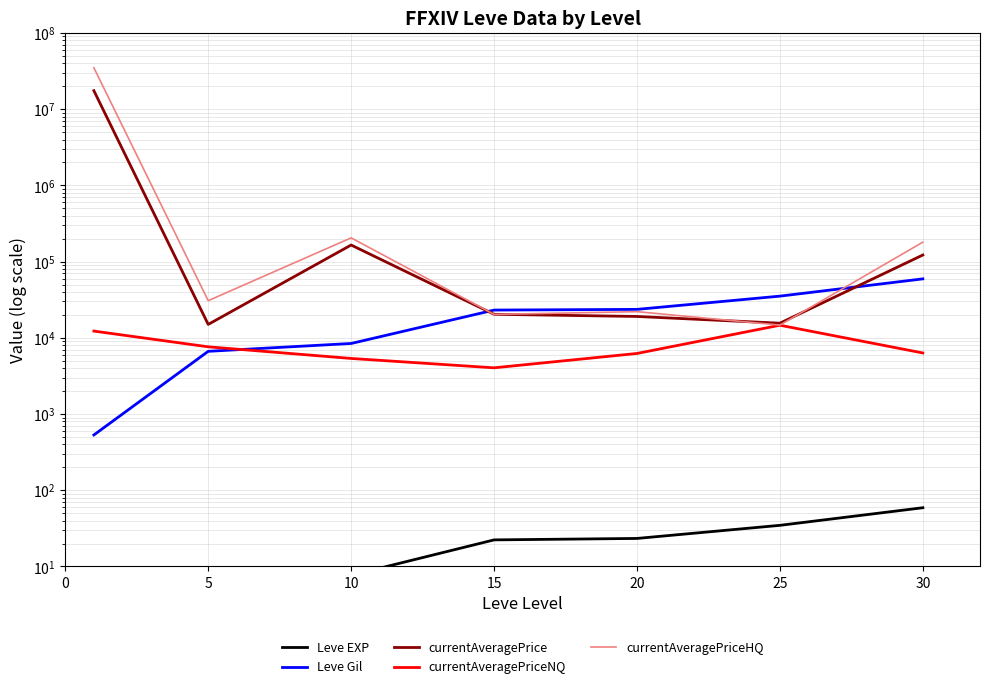

Does the chart display data point markers on the line(s)?

No